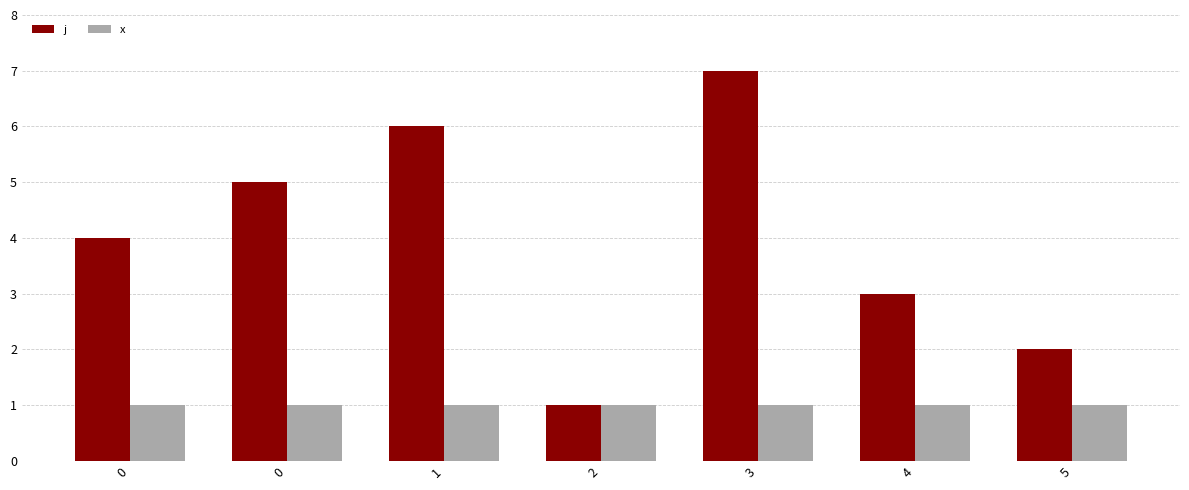

List the labels in order of j value, largest first.

3, 1, 0, 0, 4, 5, 2